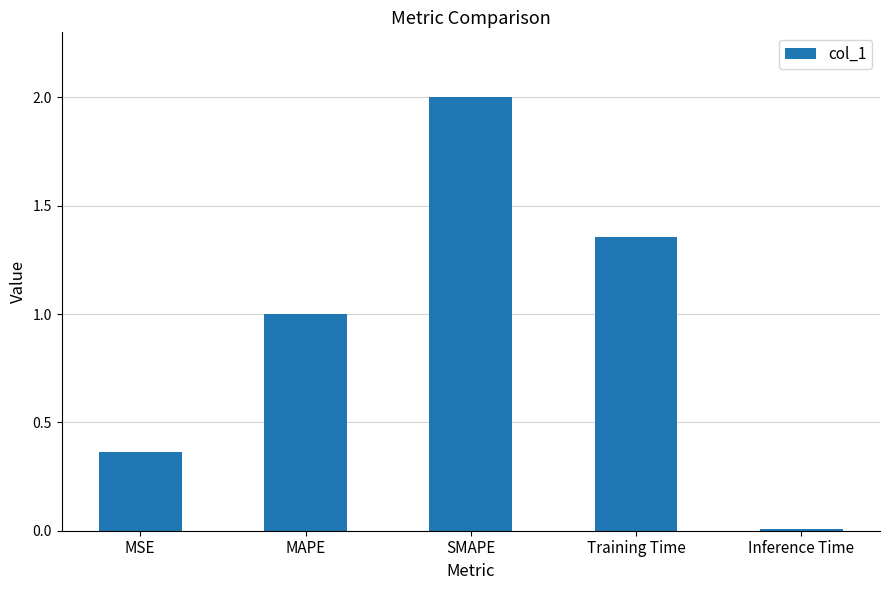

List the labels in order of value, smallest first.

Inference Time, MSE, MAPE, Training Time, SMAPE